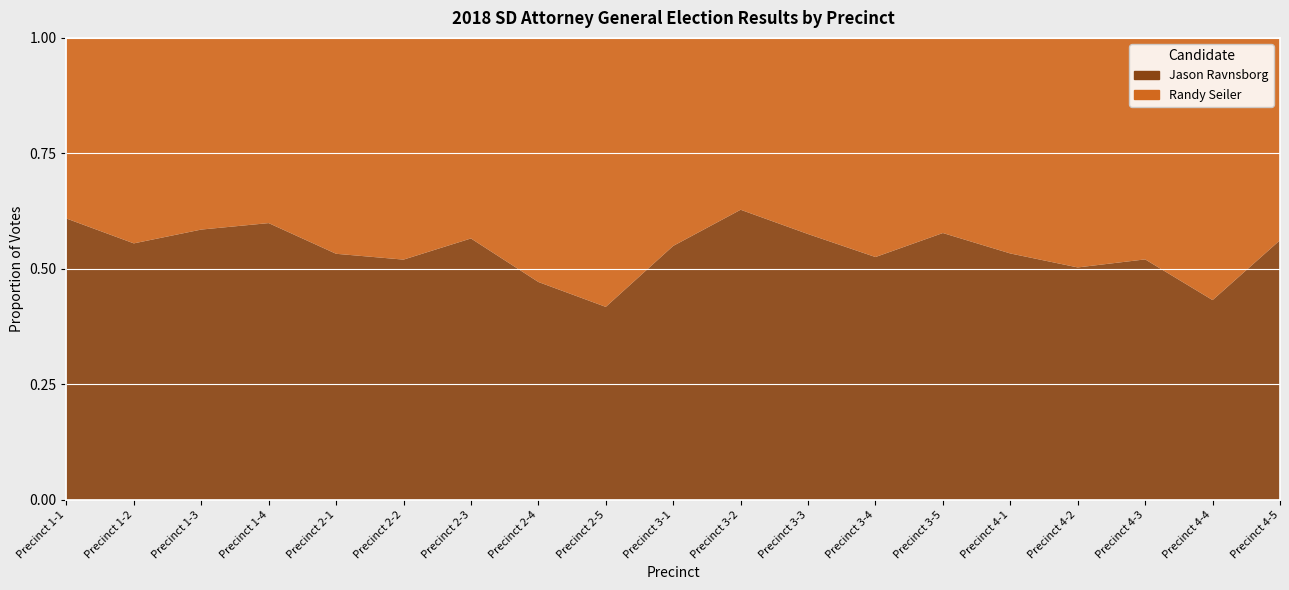

Reading right to left, extract all data points from this chart.

Jason Ravnsborg: 390	358	394	489	200	175	1326	485	1708	321	71	854	658	26	49	499	1276	901	771
Randy Seiler: 304	470	363	483	175	128	1197	358	1012	263	99	957	505	24	43	334	905	722	495